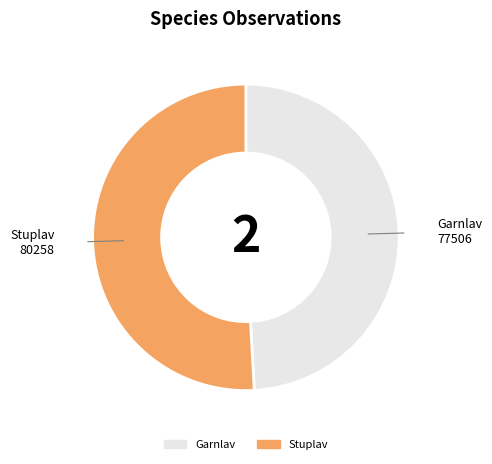

Approximately how many times larger is the value at Garnlav compared to Stuplav?

1.0